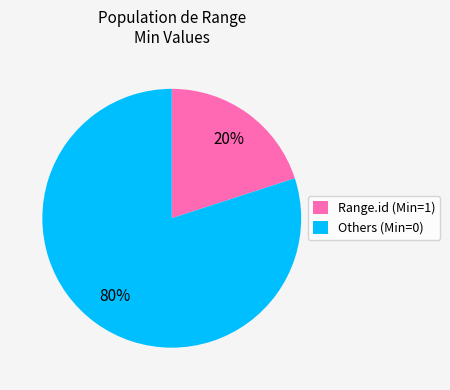

Count the number of slices in the pie.

2